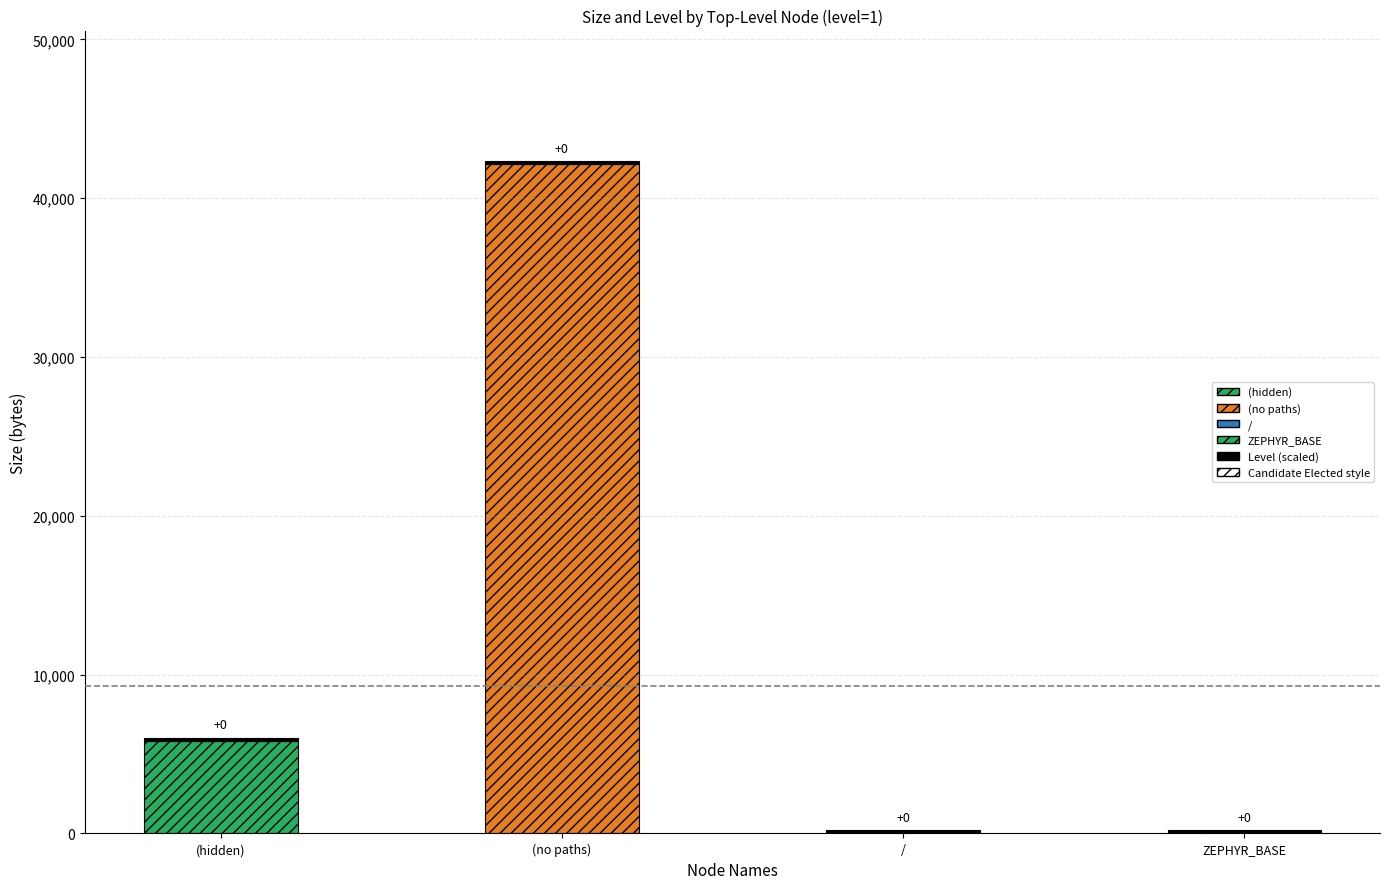

At which label is level closest to 1?

(hidden)